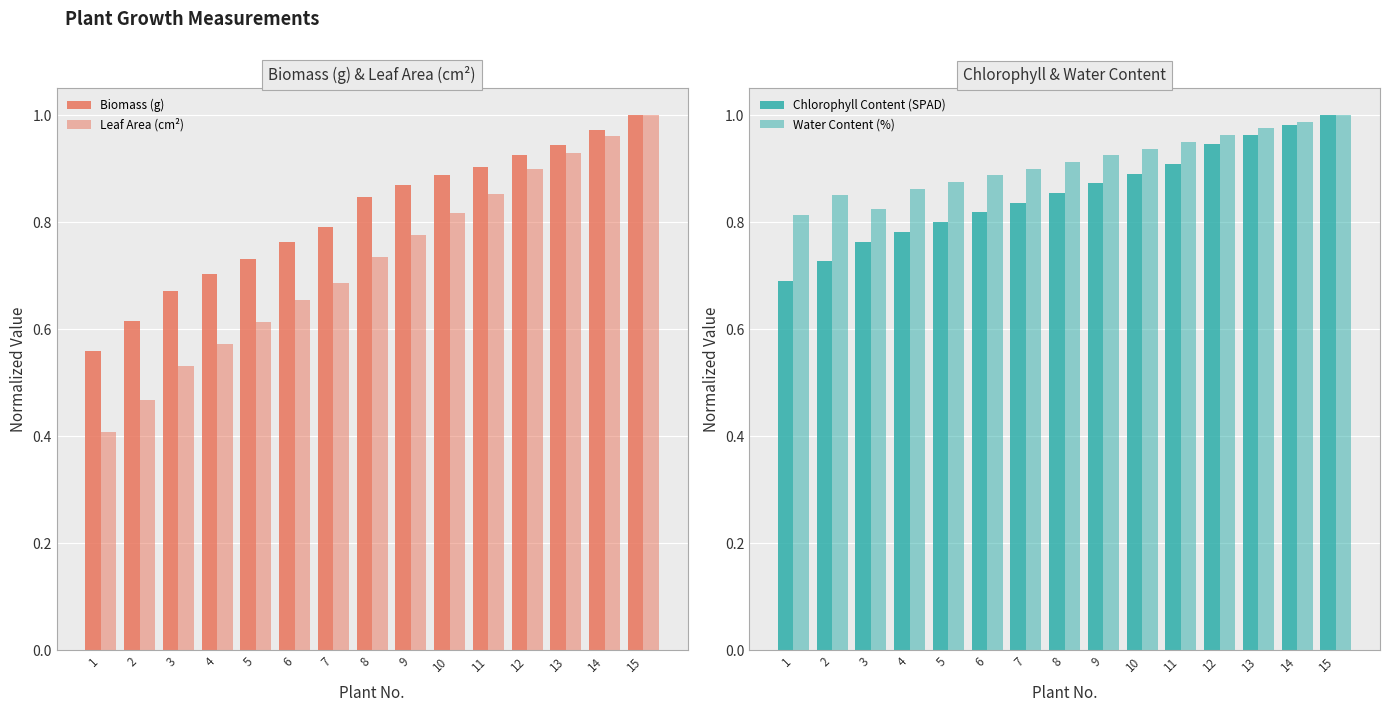

Reading right to left, transcribe all the data shown in this chart.

Biomass (g): 15=1.0	14=1.0	13=0.9	12=0.9	11=0.9	10=0.9	9=0.9	8=0.8	7=0.8	6=0.8	5=0.7	4=0.7	3=0.7	2=0.6	1=0.6
Leaf Area (cm²): 15=1.0	14=1.0	13=0.9	12=0.9	11=0.9	10=0.8	9=0.8	8=0.7	7=0.7	6=0.7	5=0.6	4=0.6	3=0.5	2=0.5	1=0.4
Chlorophyll Content (SPAD): 15=1.0	14=1.0	13=1.0	12=0.9	11=0.9	10=0.9	9=0.9	8=0.9	7=0.8	6=0.8	5=0.8	4=0.8	3=0.8	2=0.7	1=0.7
Water Content (%): 15=1.0	14=1.0	13=1.0	12=1.0	11=0.9	10=0.9	9=0.9	8=0.9	7=0.9	6=0.9	5=0.9	4=0.9	3=0.8	2=0.8	1=0.8